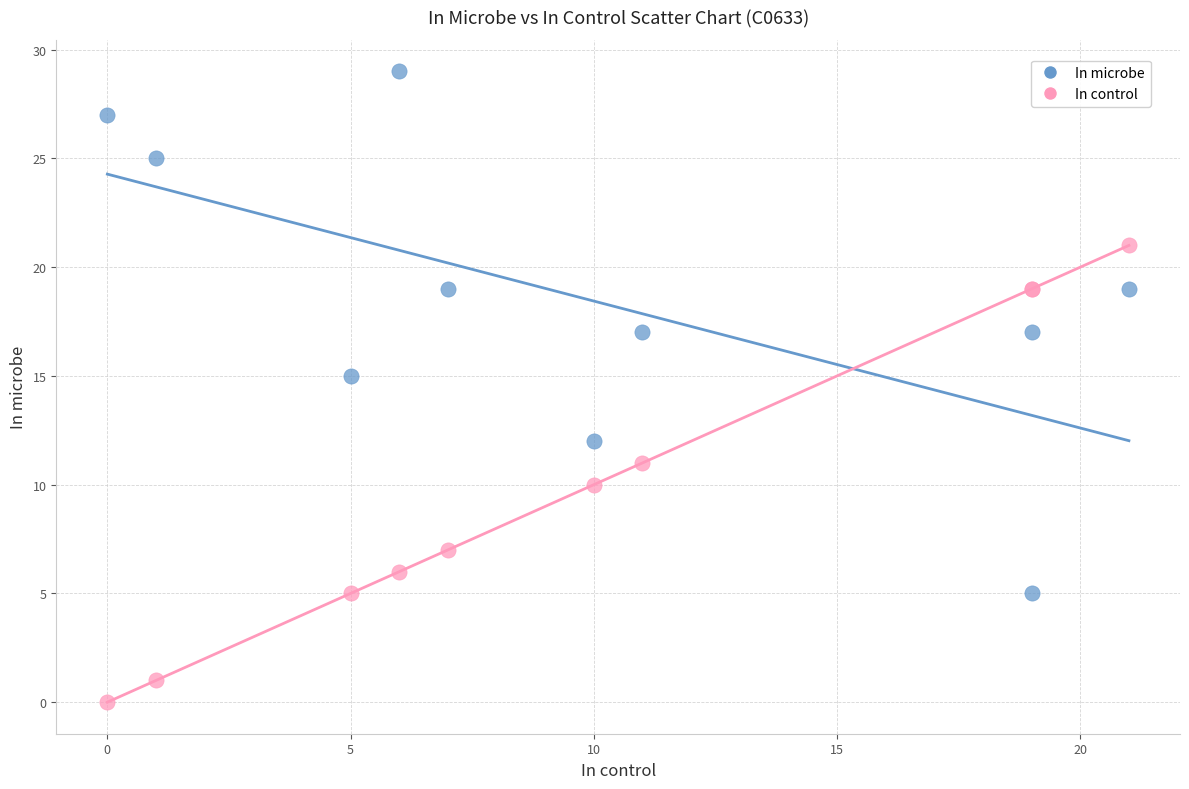

Which series contains the lowest Y value?

In control